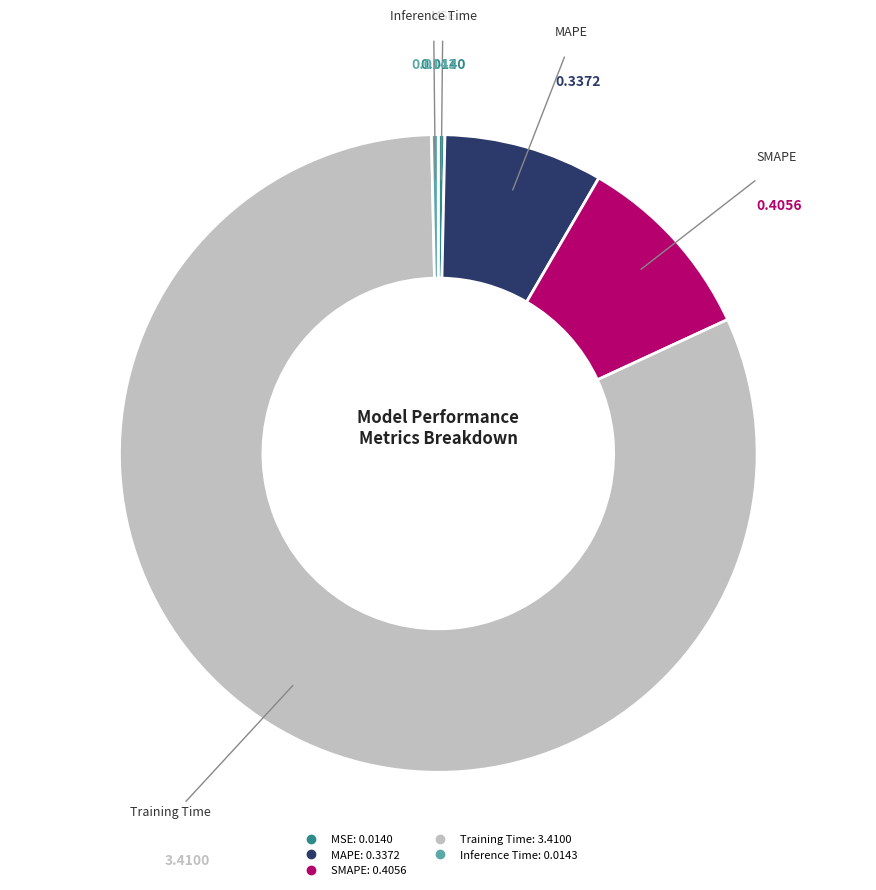

What is the majority slice?

Training Time